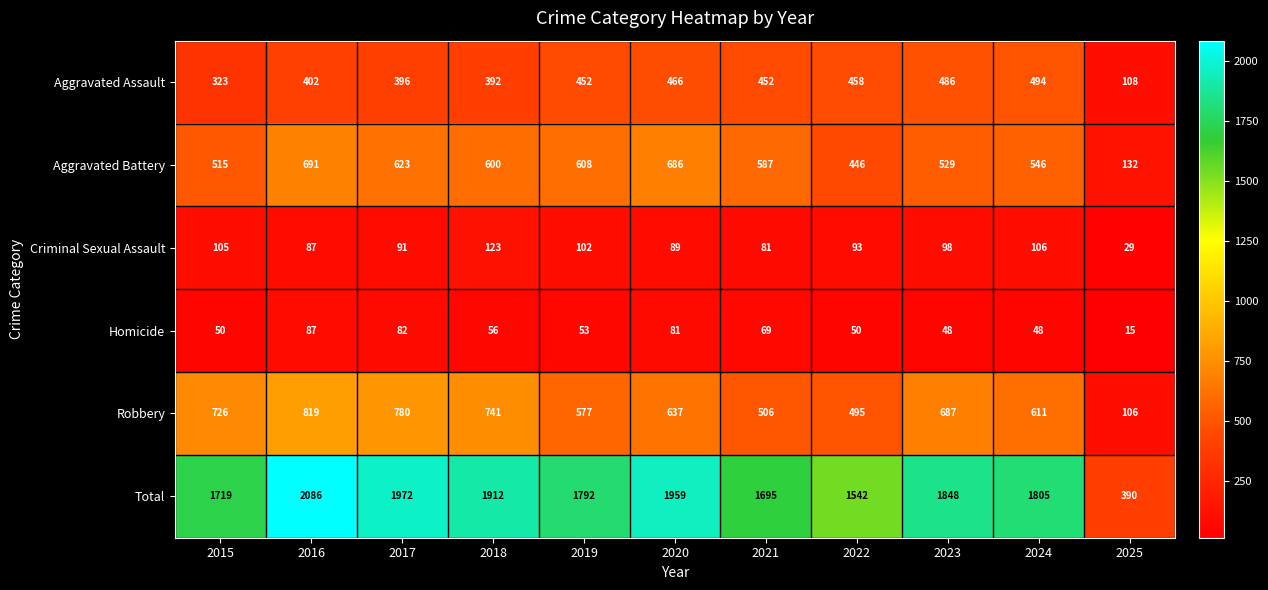

What is the maximum value shown in the chart?

2086